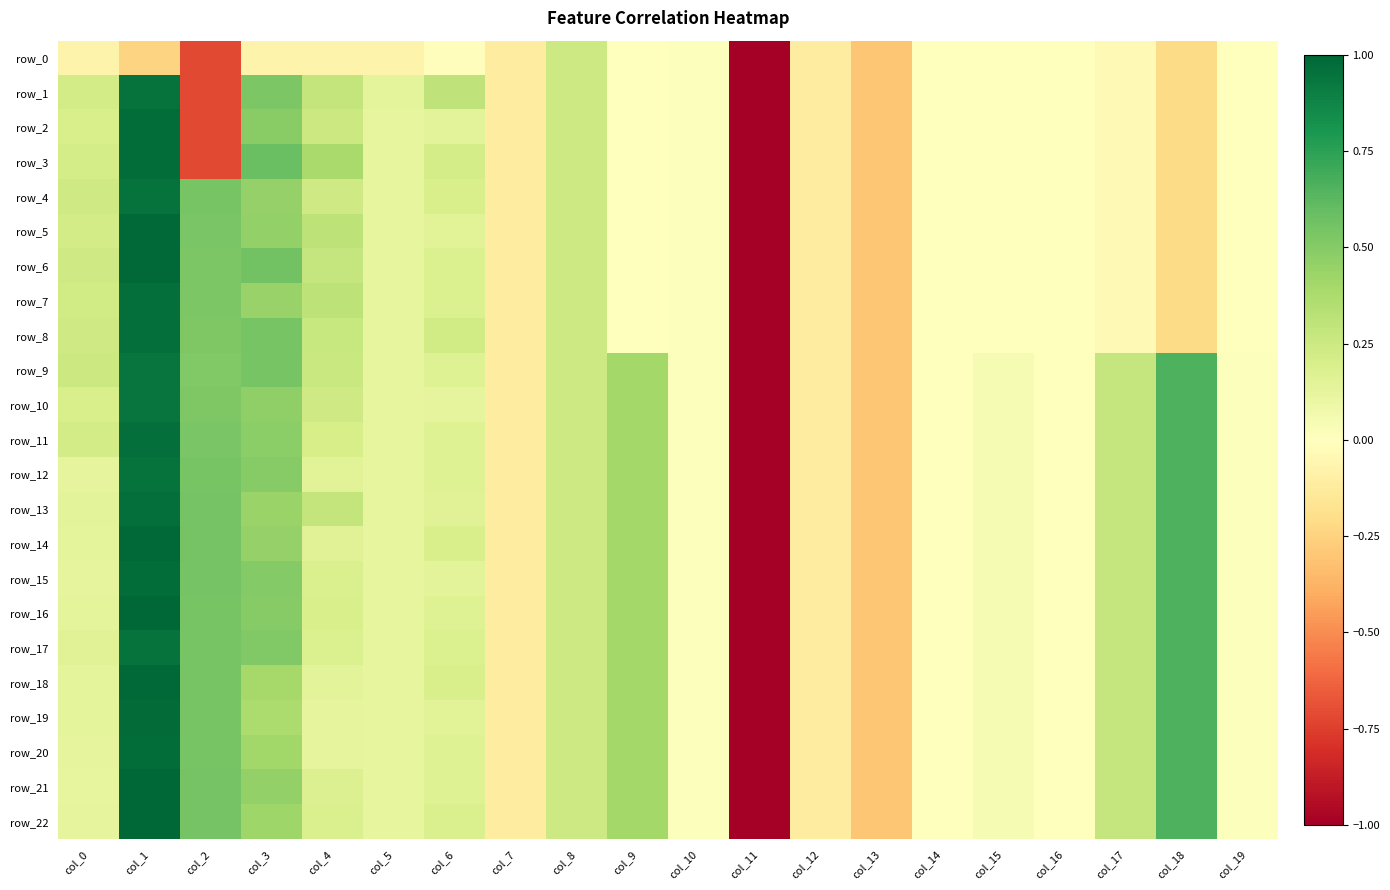

Reading left to right, list all the values displayed in this chart.

row_0: col_0=-0.1	col_1=-0.2	col_2=-0.7	col_3=-0.1	col_4=-0.1	col_5=-0.1	col_6=-0.0	col_7=-0.1	col_8=0.2	col_9=0.0	col_10=0.0	col_11=-5.1	col_12=-0.1	col_13=-0.3	col_14=-0.0	col_15=-0.0	col_16=-0.0	col_17=-0.0	col_18=-0.2	col_19=-0.0
row_1: col_0=0.2	col_1=1.0	col_2=-0.7	col_3=0.5	col_4=0.3	col_5=0.1	col_6=0.3	col_7=-0.1	col_8=0.2	col_9=0.0	col_10=0.0	col_11=-5.1	col_12=-0.1	col_13=-0.3	col_14=-0.0	col_15=-0.0	col_16=-0.0	col_17=-0.0	col_18=-0.2	col_19=-0.0
row_2: col_0=0.2	col_1=1.0	col_2=-0.7	col_3=0.5	col_4=0.3	col_5=0.1	col_6=0.1	col_7=-0.1	col_8=0.2	col_9=0.0	col_10=0.0	col_11=-5.1	col_12=-0.1	col_13=-0.3	col_14=-0.0	col_15=-0.0	col_16=-0.0	col_17=-0.0	col_18=-0.2	col_19=-0.0
row_3: col_0=0.2	col_1=1.0	col_2=-0.7	col_3=0.6	col_4=0.4	col_5=0.1	col_6=0.2	col_7=-0.1	col_8=0.2	col_9=0.0	col_10=0.0	col_11=-5.1	col_12=-0.1	col_13=-0.3	col_14=-0.0	col_15=-0.0	col_16=-0.0	col_17=-0.0	col_18=-0.2	col_19=-0.0
row_4: col_0=0.2	col_1=1.0	col_2=0.5	col_3=0.4	col_4=0.2	col_5=0.1	col_6=0.2	col_7=-0.1	col_8=0.2	col_9=0.0	col_10=0.0	col_11=-5.1	col_12=-0.1	col_13=-0.3	col_14=-0.0	col_15=-0.0	col_16=-0.0	col_17=-0.0	col_18=-0.2	col_19=-0.0
row_5: col_0=0.2	col_1=1.0	col_2=0.5	col_3=0.5	col_4=0.3	col_5=0.1	col_6=0.2	col_7=-0.1	col_8=0.2	col_9=0.0	col_10=0.0	col_11=-5.1	col_12=-0.1	col_13=-0.3	col_14=-0.0	col_15=-0.0	col_16=-0.0	col_17=-0.0	col_18=-0.2	col_19=-0.0
row_6: col_0=0.2	col_1=1.0	col_2=0.5	col_3=0.6	col_4=0.3	col_5=0.1	col_6=0.2	col_7=-0.1	col_8=0.2	col_9=0.0	col_10=0.0	col_11=-5.1	col_12=-0.1	col_13=-0.3	col_14=-0.0	col_15=-0.0	col_16=-0.0	col_17=-0.0	col_18=-0.2	col_19=-0.0
row_7: col_0=0.2	col_1=1.0	col_2=0.5	col_3=0.4	col_4=0.3	col_5=0.1	col_6=0.2	col_7=-0.1	col_8=0.2	col_9=0.0	col_10=0.0	col_11=-5.1	col_12=-0.1	col_13=-0.3	col_14=-0.0	col_15=-0.0	col_16=-0.0	col_17=-0.0	col_18=-0.2	col_19=-0.0
row_8: col_0=0.2	col_1=1.0	col_2=0.5	col_3=0.5	col_4=0.3	col_5=0.1	col_6=0.2	col_7=-0.1	col_8=0.2	col_9=0.0	col_10=0.0	col_11=-5.1	col_12=-0.1	col_13=-0.3	col_14=-0.0	col_15=-0.0	col_16=-0.0	col_17=-0.0	col_18=-0.2	col_19=-0.0
row_9: col_0=0.3	col_1=0.9	col_2=0.5	col_3=0.5	col_4=0.3	col_5=0.1	col_6=0.2	col_7=-0.1	col_8=0.2	col_9=0.4	col_10=0.0	col_11=-5.1	col_12=-0.1	col_13=-0.3	col_14=-0.0	col_15=0.0	col_16=-0.0	col_17=0.3	col_18=0.7	col_19=0.0
row_10: col_0=0.2	col_1=0.9	col_2=0.5	col_3=0.5	col_4=0.2	col_5=0.1	col_6=0.1	col_7=-0.1	col_8=0.2	col_9=0.4	col_10=0.0	col_11=-5.1	col_12=-0.1	col_13=-0.3	col_14=-0.0	col_15=0.0	col_16=-0.0	col_17=0.3	col_18=0.7	col_19=0.0
row_11: col_0=0.2	col_1=1.0	col_2=0.5	col_3=0.5	col_4=0.2	col_5=0.1	col_6=0.2	col_7=-0.1	col_8=0.2	col_9=0.4	col_10=0.0	col_11=-5.1	col_12=-0.1	col_13=-0.3	col_14=-0.0	col_15=0.0	col_16=-0.0	col_17=0.3	col_18=0.7	col_19=0.0
row_12: col_0=0.1	col_1=1.0	col_2=0.5	col_3=0.5	col_4=0.1	col_5=0.1	col_6=0.2	col_7=-0.1	col_8=0.2	col_9=0.4	col_10=0.0	col_11=-5.1	col_12=-0.1	col_13=-0.3	col_14=-0.0	col_15=0.0	col_16=-0.0	col_17=0.3	col_18=0.7	col_19=0.0
row_13: col_0=0.1	col_1=1.0	col_2=0.6	col_3=0.4	col_4=0.3	col_5=0.1	col_6=0.2	col_7=-0.1	col_8=0.2	col_9=0.4	col_10=0.0	col_11=-5.1	col_12=-0.1	col_13=-0.3	col_14=-0.0	col_15=0.0	col_16=-0.0	col_17=0.3	col_18=0.7	col_19=0.0
row_14: col_0=0.1	col_1=1.0	col_2=0.5	col_3=0.5	col_4=0.2	col_5=0.1	col_6=0.2	col_7=-0.1	col_8=0.2	col_9=0.4	col_10=0.0	col_11=-5.1	col_12=-0.1	col_13=-0.3	col_14=-0.0	col_15=0.0	col_16=-0.0	col_17=0.3	col_18=0.7	col_19=0.0
row_15: col_0=0.1	col_1=1.0	col_2=0.5	col_3=0.5	col_4=0.2	col_5=0.1	col_6=0.1	col_7=-0.1	col_8=0.2	col_9=0.4	col_10=0.0	col_11=-5.1	col_12=-0.1	col_13=-0.3	col_14=-0.0	col_15=0.0	col_16=-0.0	col_17=0.3	col_18=0.7	col_19=0.0
row_16: col_0=0.1	col_1=1.0	col_2=0.5	col_3=0.5	col_4=0.2	col_5=0.1	col_6=0.2	col_7=-0.1	col_8=0.2	col_9=0.4	col_10=0.0	col_11=-5.1	col_12=-0.1	col_13=-0.3	col_14=-0.0	col_15=0.0	col_16=-0.0	col_17=0.3	col_18=0.7	col_19=0.0
row_17: col_0=0.2	col_1=1.0	col_2=0.5	col_3=0.5	col_4=0.2	col_5=0.1	col_6=0.2	col_7=-0.1	col_8=0.2	col_9=0.4	col_10=0.0	col_11=-5.1	col_12=-0.1	col_13=-0.3	col_14=-0.0	col_15=0.0	col_16=-0.0	col_17=0.3	col_18=0.7	col_19=0.0
row_18: col_0=0.1	col_1=1.0	col_2=0.5	col_3=0.4	col_4=0.1	col_5=0.1	col_6=0.2	col_7=-0.1	col_8=0.2	col_9=0.4	col_10=0.0	col_11=-5.1	col_12=-0.1	col_13=-0.3	col_14=-0.0	col_15=0.0	col_16=-0.0	col_17=0.3	col_18=0.7	col_19=0.0
row_19: col_0=0.1	col_1=1.0	col_2=0.5	col_3=0.4	col_4=0.1	col_5=0.1	col_6=0.2	col_7=-0.1	col_8=0.2	col_9=0.4	col_10=0.0	col_11=-5.1	col_12=-0.1	col_13=-0.3	col_14=-0.0	col_15=0.0	col_16=-0.0	col_17=0.3	col_18=0.7	col_19=0.0
row_20: col_0=0.1	col_1=1.0	col_2=0.5	col_3=0.4	col_4=0.1	col_5=0.1	col_6=0.2	col_7=-0.1	col_8=0.2	col_9=0.4	col_10=0.0	col_11=-5.1	col_12=-0.1	col_13=-0.3	col_14=-0.0	col_15=0.0	col_16=-0.0	col_17=0.3	col_18=0.7	col_19=0.0
row_21: col_0=0.1	col_1=1.0	col_2=0.5	col_3=0.5	col_4=0.2	col_5=0.1	col_6=0.2	col_7=-0.1	col_8=0.2	col_9=0.4	col_10=0.0	col_11=-5.1	col_12=-0.1	col_13=-0.3	col_14=-0.0	col_15=0.0	col_16=-0.0	col_17=0.3	col_18=0.7	col_19=0.0
row_22: col_0=0.1	col_1=1.0	col_2=0.6	col_3=0.4	col_4=0.2	col_5=0.1	col_6=0.2	col_7=-0.1	col_8=0.2	col_9=0.4	col_10=0.0	col_11=-5.1	col_12=-0.1	col_13=-0.3	col_14=-0.0	col_15=0.0	col_16=-0.0	col_17=0.3	col_18=0.7	col_19=0.0